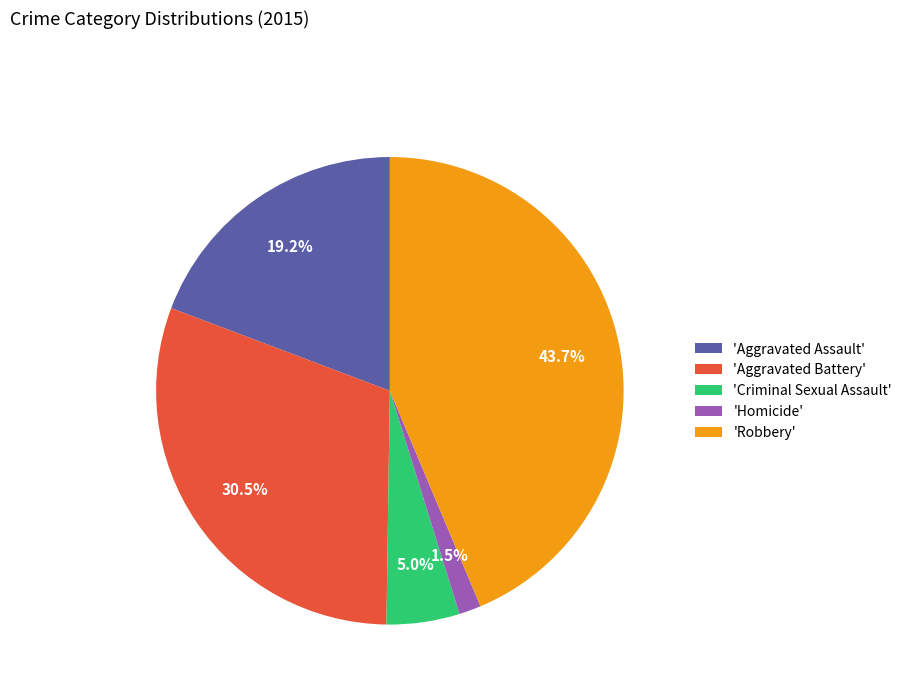

Which slice is the largest?

'Robbery'